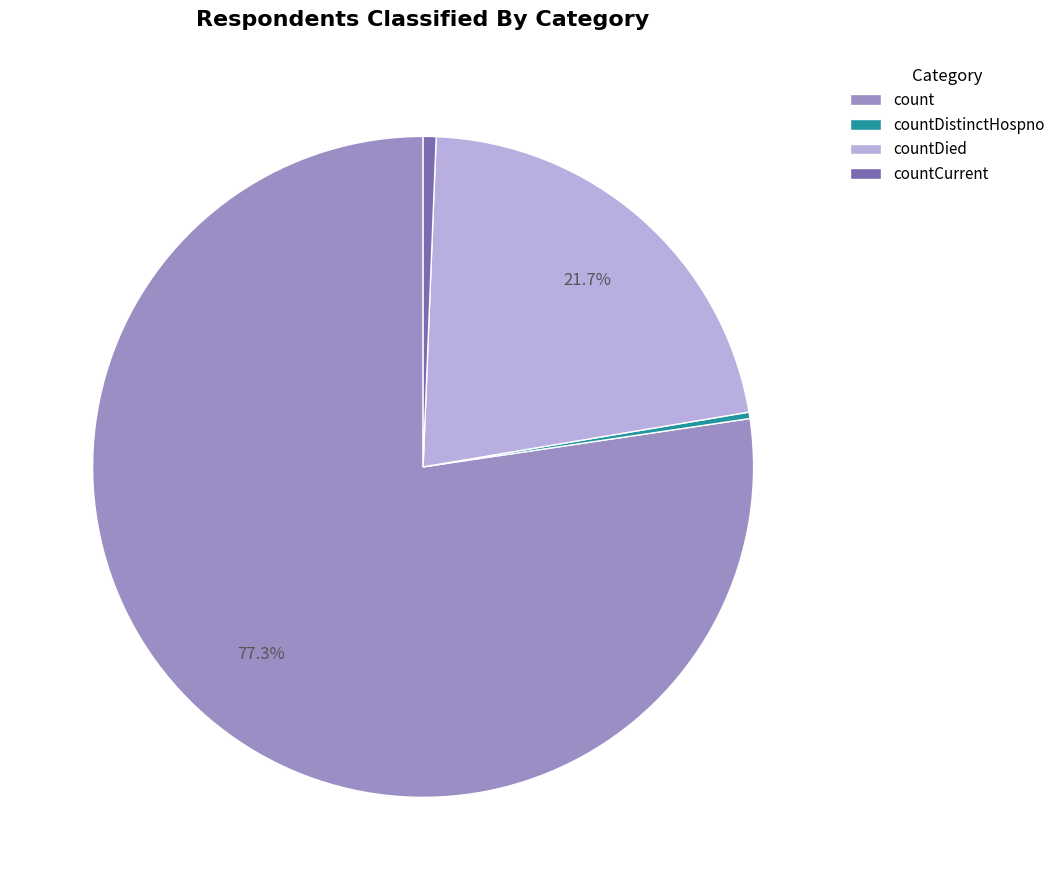

Between countCurrent and count, which is larger?

count